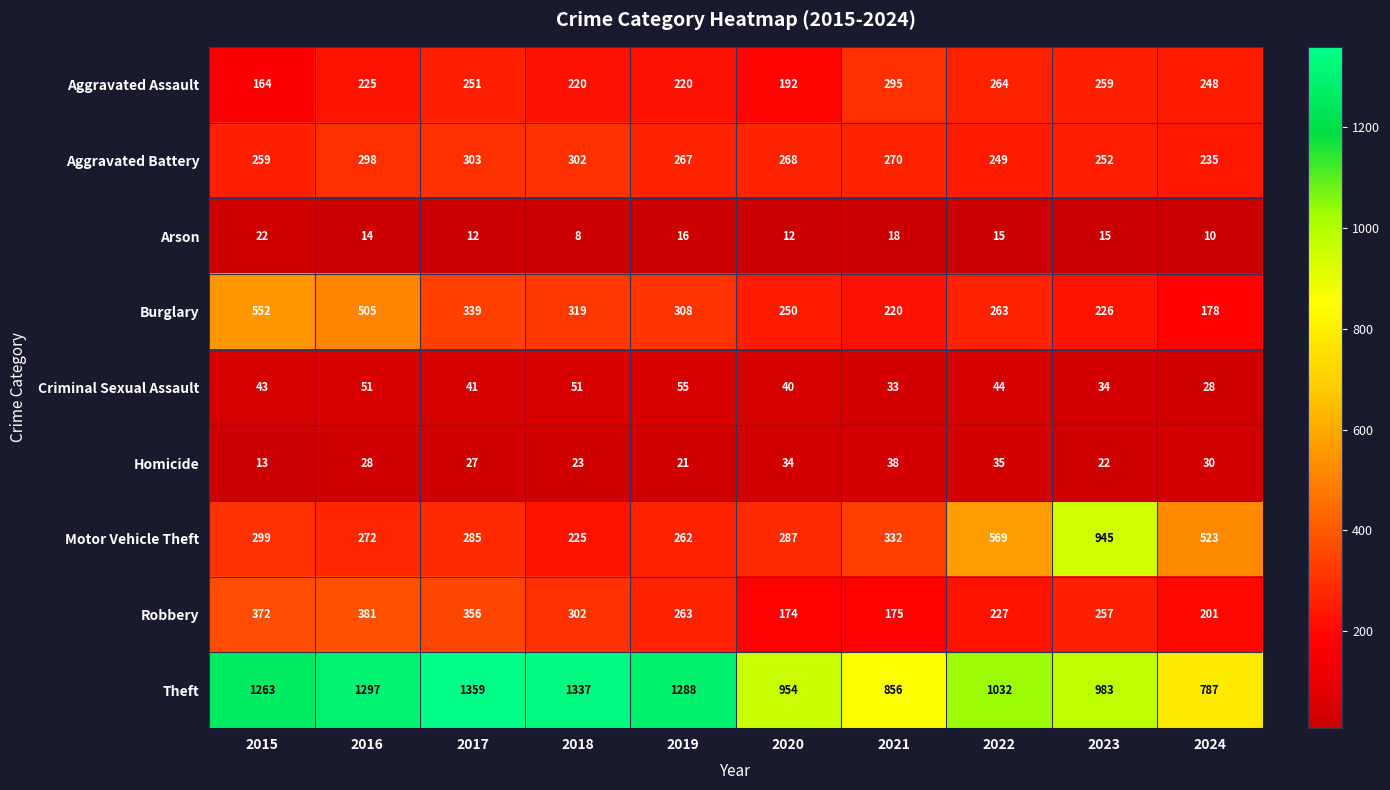

At which category is the sum across all series the highest?

2016